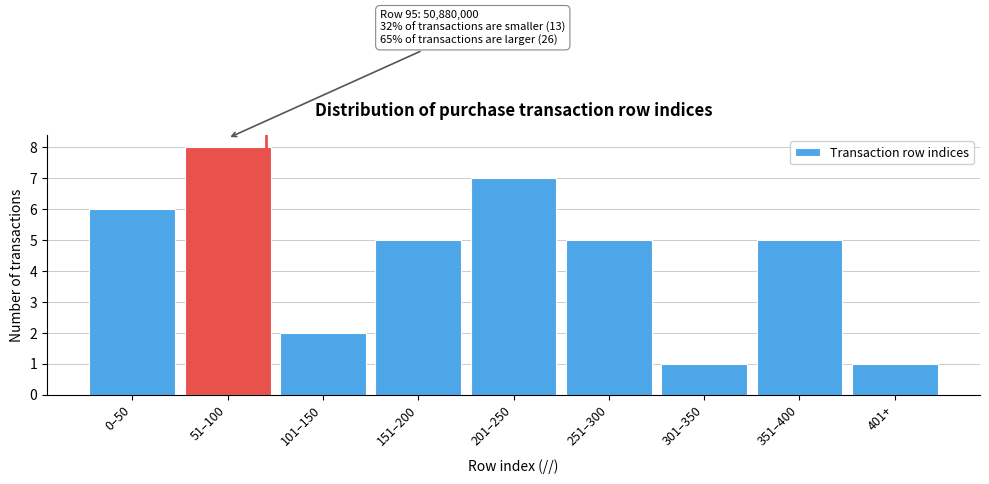

Reading left to right, list all the values displayed in this chart.

6	8	2	5	7	5	1	5	1